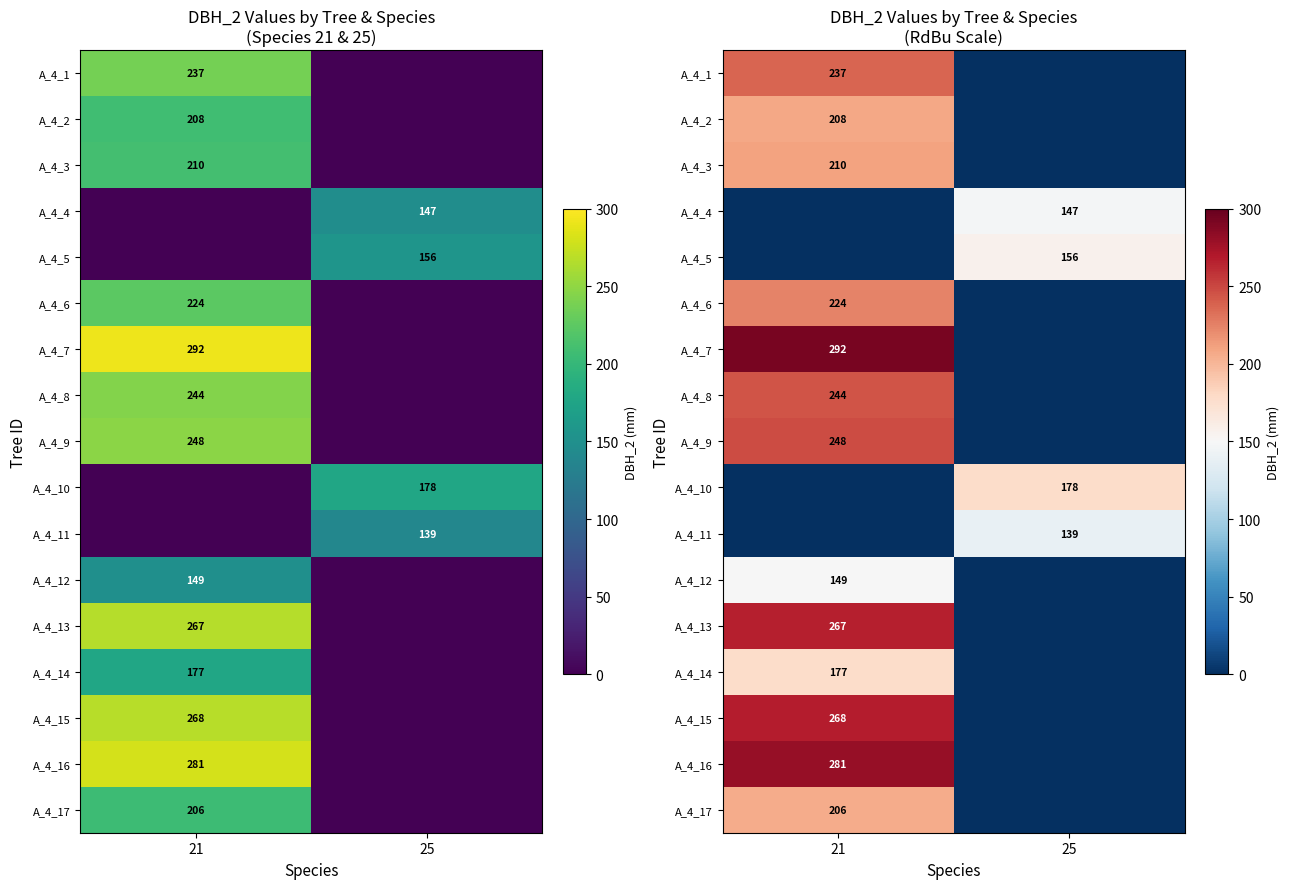

Which series has the largest total across all categories?

A_4_7